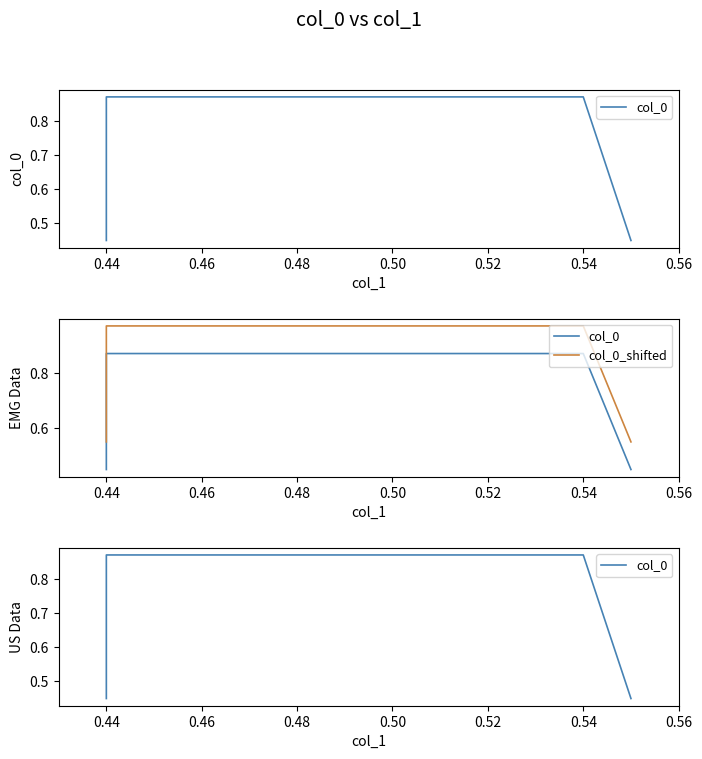

Is this an area chart (filled region under the line)?

No